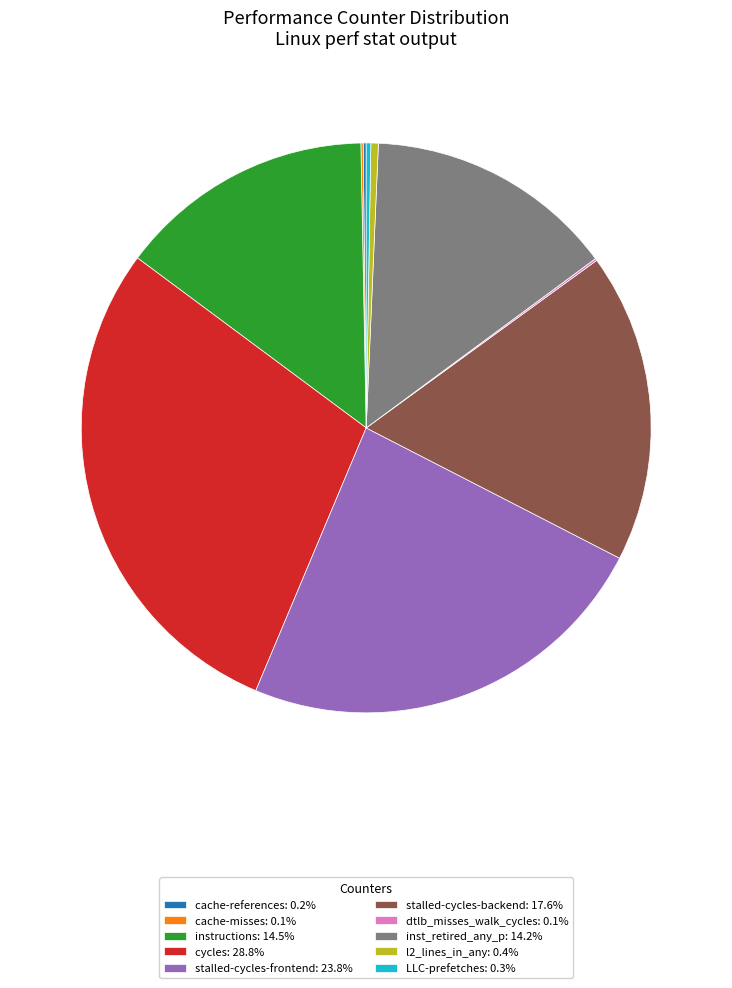

Is there any slice that represents more than half of the pie?

No